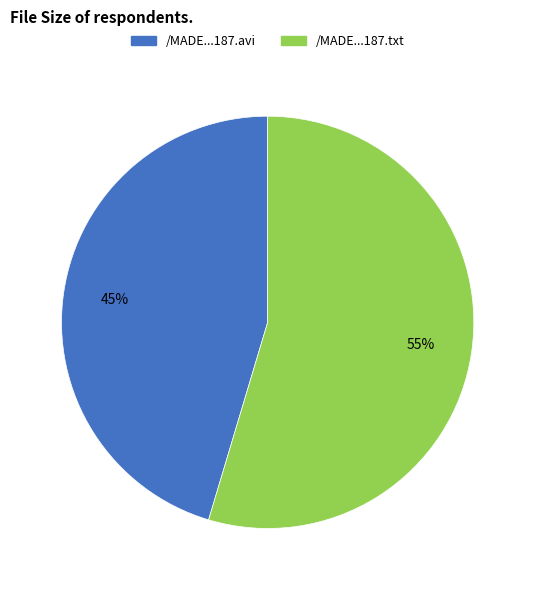

Does /MADE...187.avi account for over 50% of the chart?

No